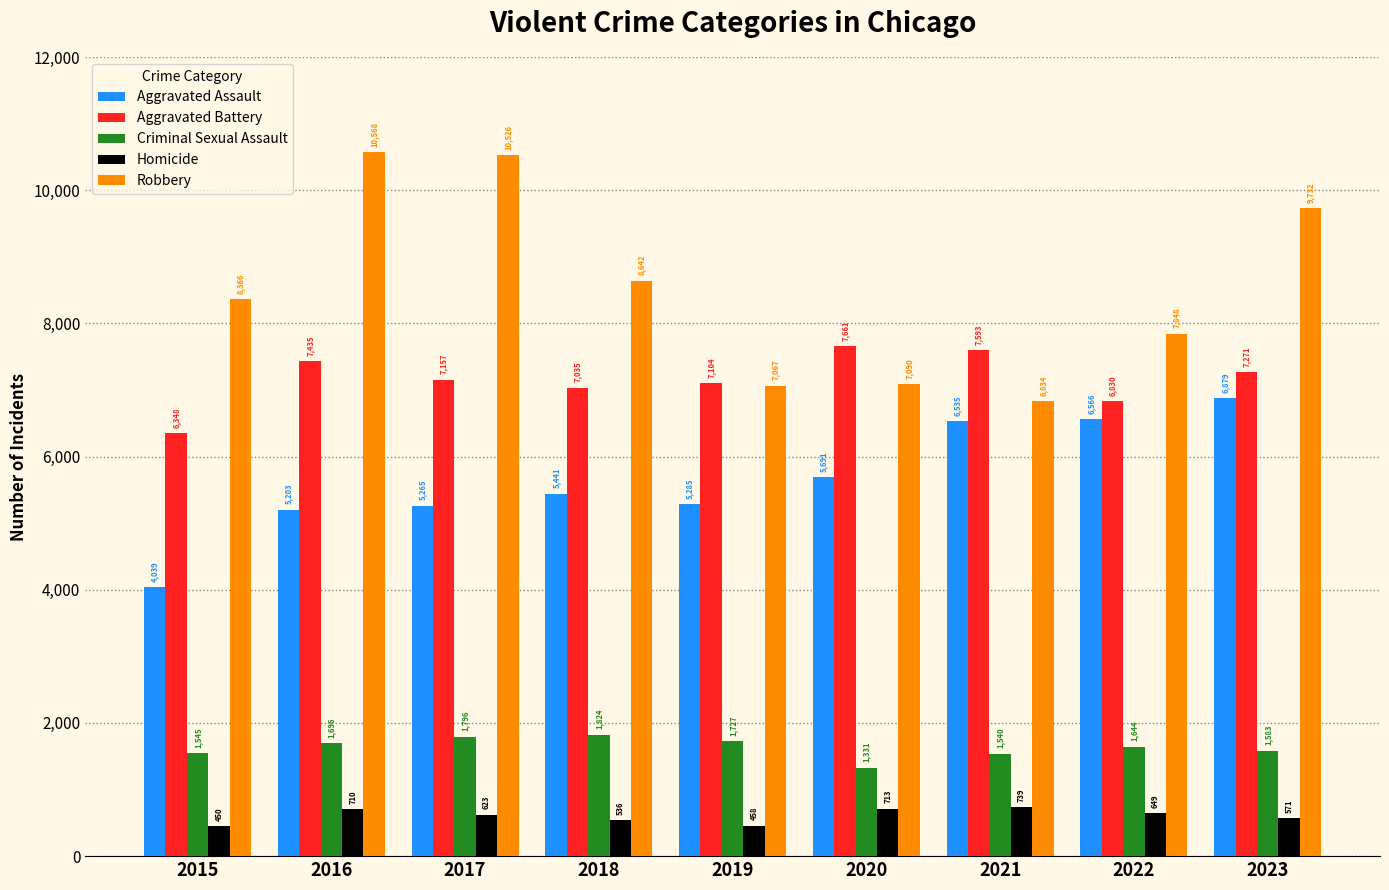

Which category has the lowest value in the Homicide series?

2015